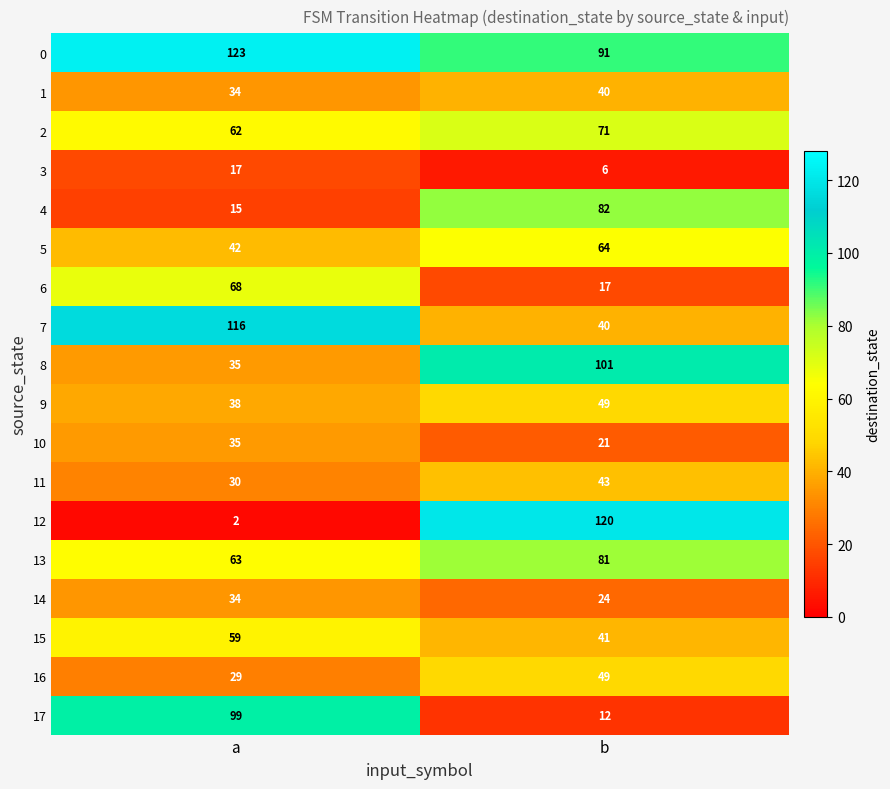

What is the approximate value of 7 at a, to the nearest 5?

115